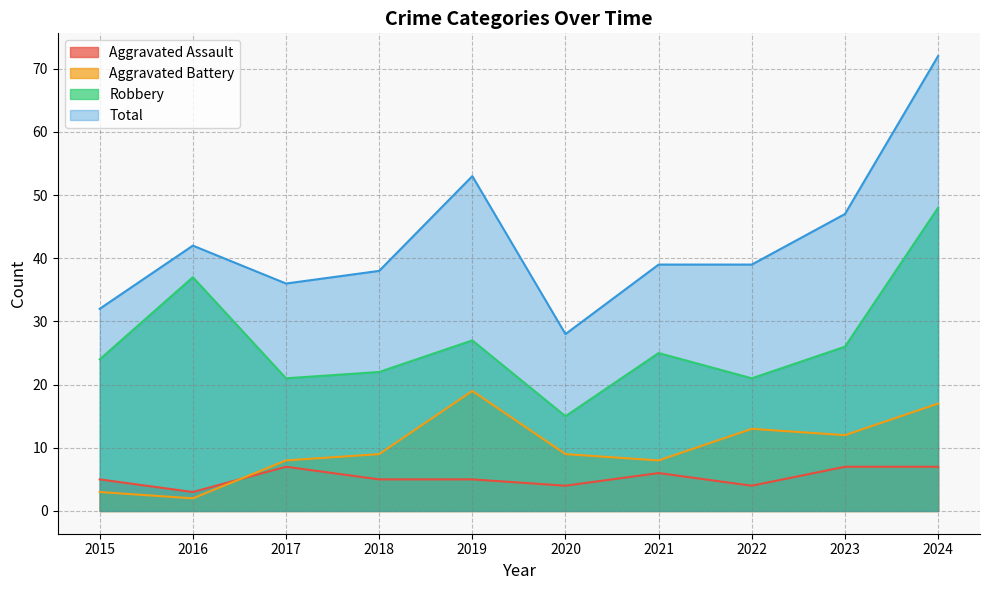

What is the sum of the Aggravated Battery values at 2019 and 2020?

28